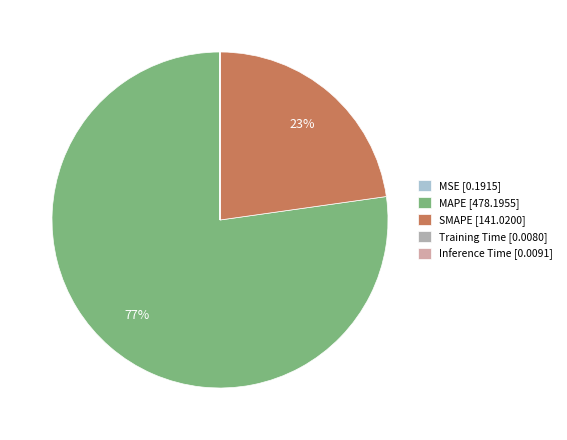

What is the majority slice?

MAPE